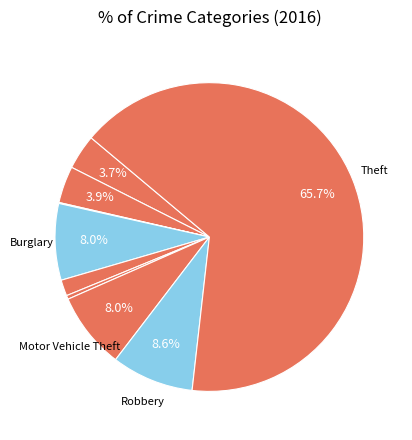

To the nearest percent, what is the average slice percentage?

11%